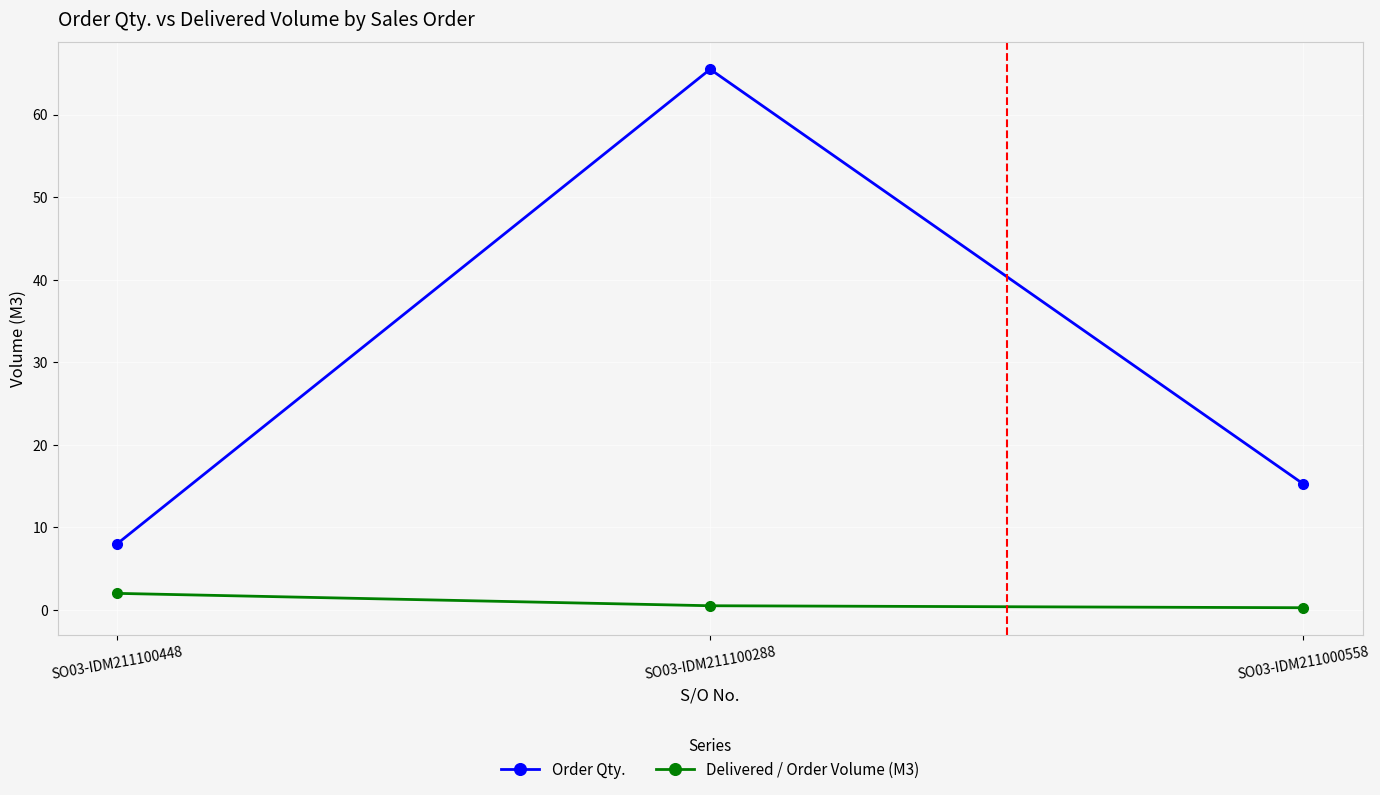

What is the total value across all series at SO03-IDM211100448?

10.0